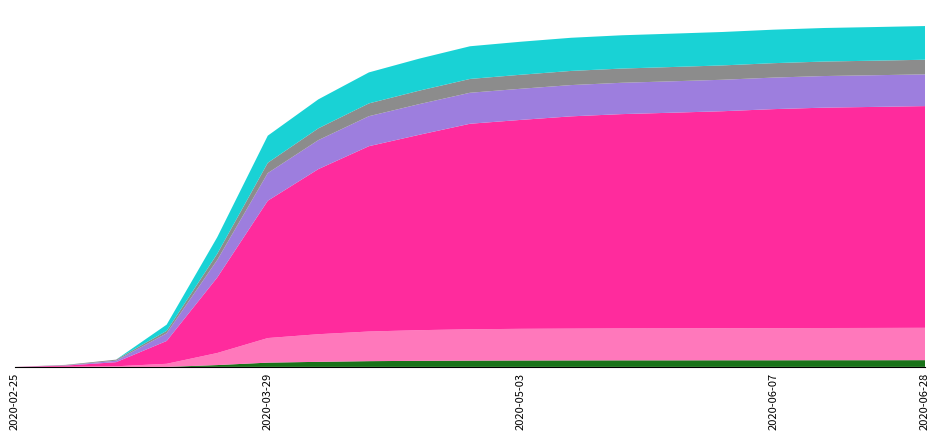

Reading left to right, transcribe all the data shown in this chart.

CH: 0	16	61	339	1120	2038	2450	2750	2900	3050	3100	3150	3180	3200	3220	3250	3270	3280	3290
TI: 0	0	0	92	246	402	430	460	475	485	490	492	494	495	496	497	498	499	500
GE: 0	3	9	46	179	365	410	440	455	465	470	472	474	475	476	477	478	479	480
VD: 0	4	22	114	260	410	430	445	455	460	462	464	465	466	467	468	469	470	471
VS: 0	7	16	36	92	153	175	190	200	205	208	210	211	212	213	214	215	216	217
GR: 0	0	0	0	27	63	75	85	90	93	95	96	97	97	98	98	99	99	100